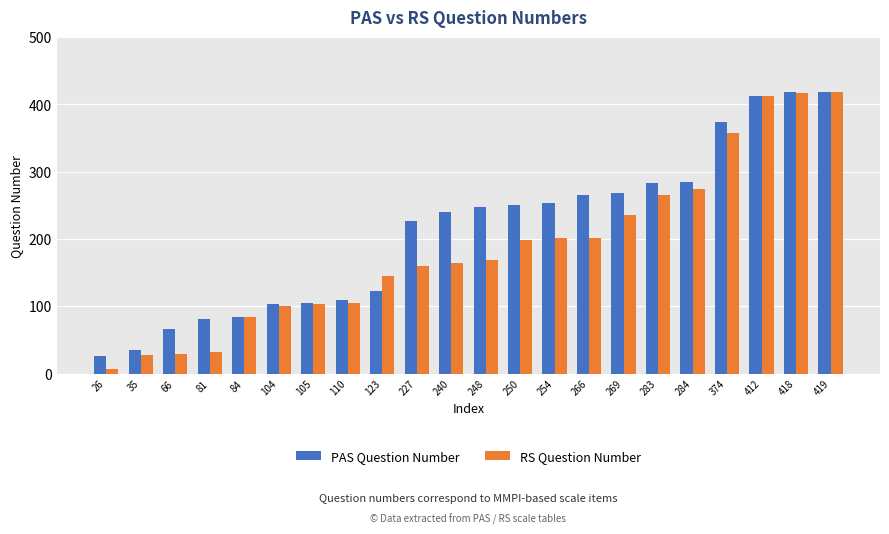

List the series in order of their overall mean, lowest first.

RS Question Number, PAS Question Number